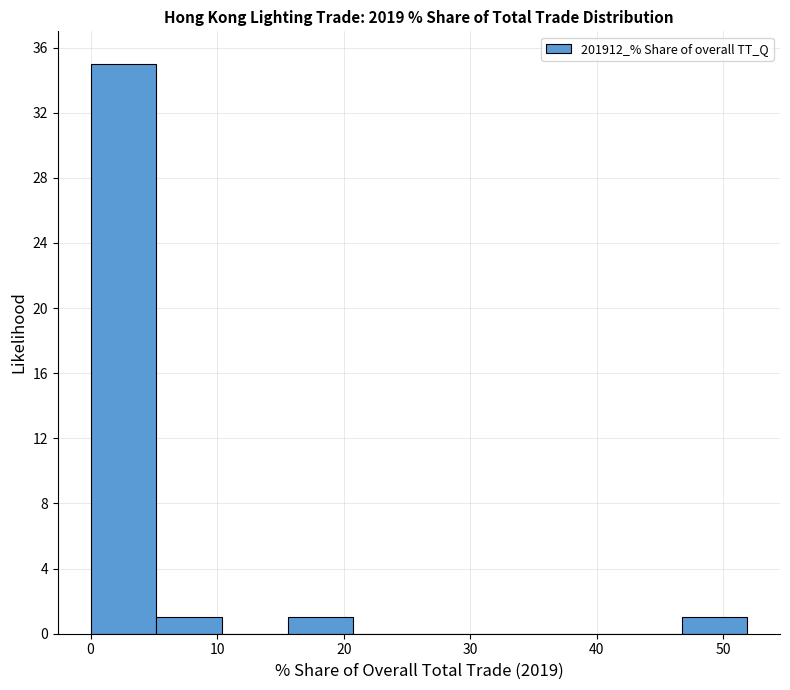

Reading left to right, list every bar in this chart as the range it spans on the x-axis followed by its height. Neither the bar edges nor the heights are printed on the chart, so give them approximately, as read against the axes.

0 to 5: 35
5 to 10: 1
10 to 16: 0
16 to 21: 1
21 to 26: 0
26 to 31: 0
31 to 36: 0
36 to 41: 0
41 to 47: 0
47 to 52: 1